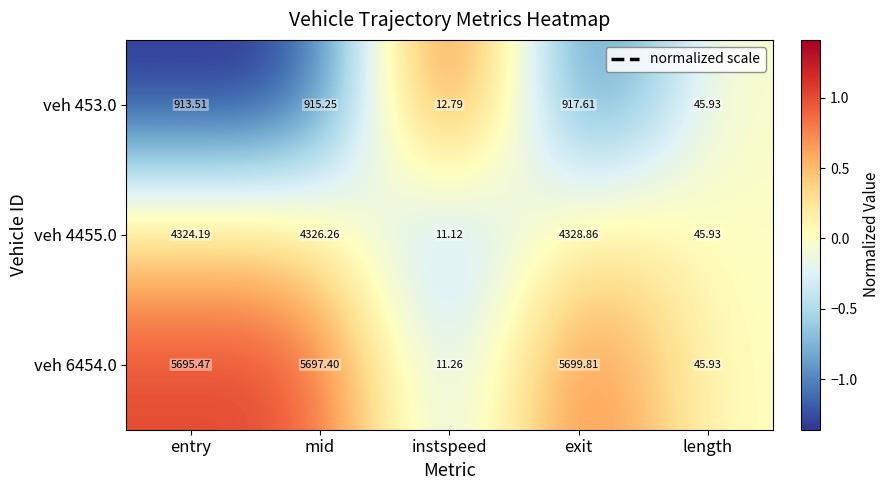

How many data points in veh 6454.0 are less than 5695?

2